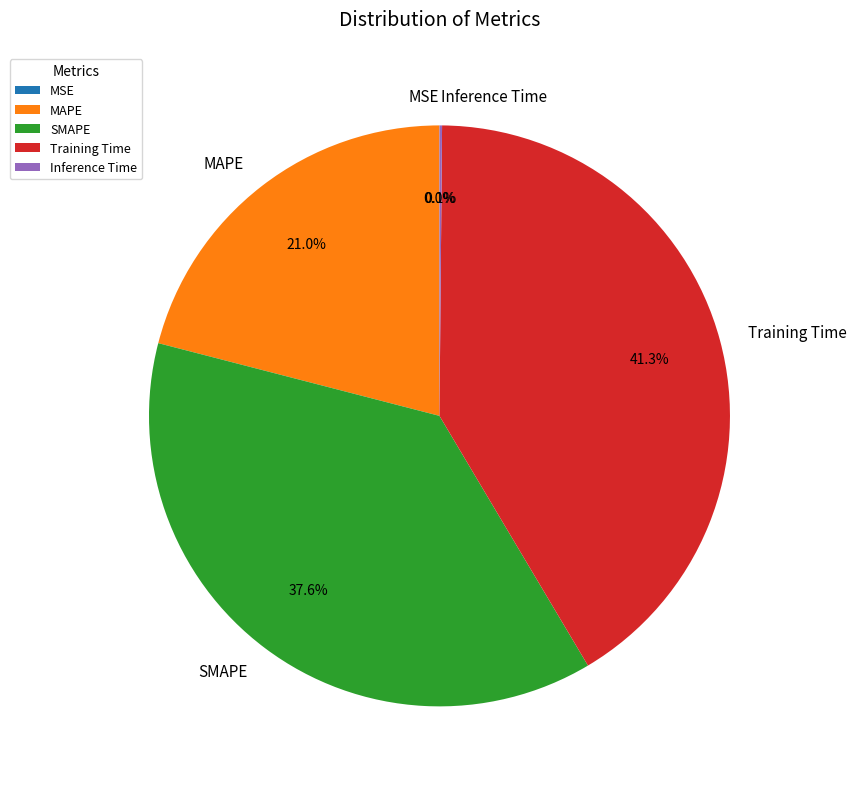

Approximately how many times larger is the value at SMAPE compared to Training Time?

0.9